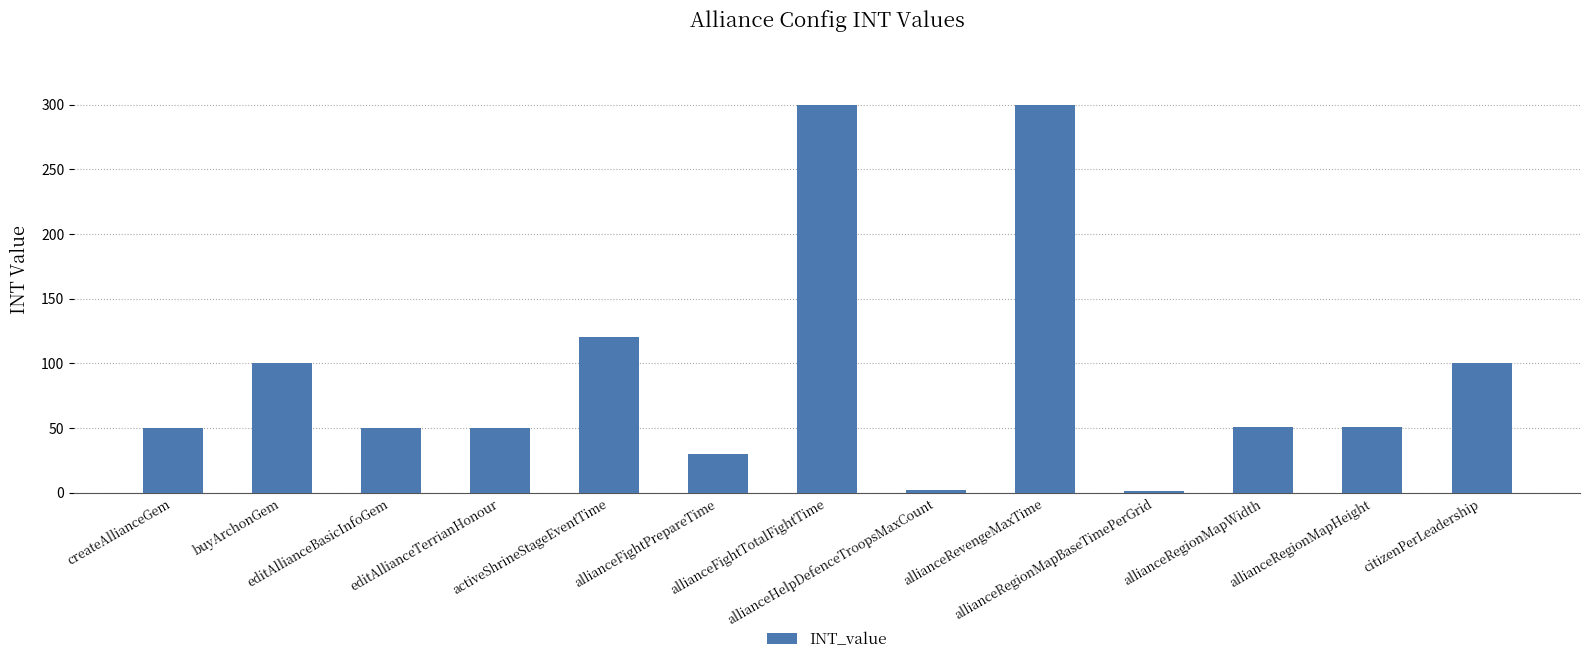

What is the sum of all values?

1205